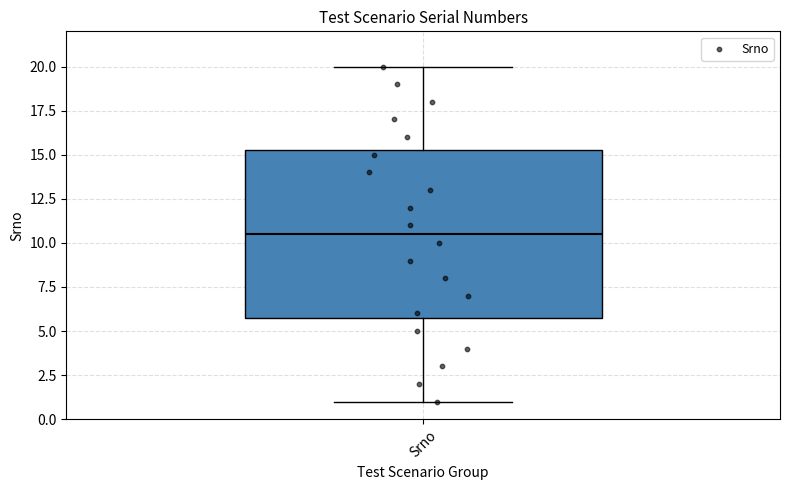

Read this box plot against the y-axis: the position of the median line, the range covered by the box, and the ends of both whiskers. The values are not printed on the chart, so give them approximately, as read against the axis.

median 10.5, box 6.0 to 15.5, whiskers 1.0 to 20.0